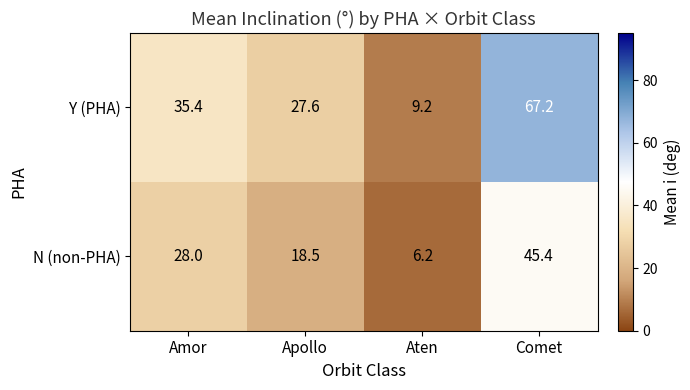

List the series in order of their overall mean, highest first.

Y (PHA), N (non-PHA)